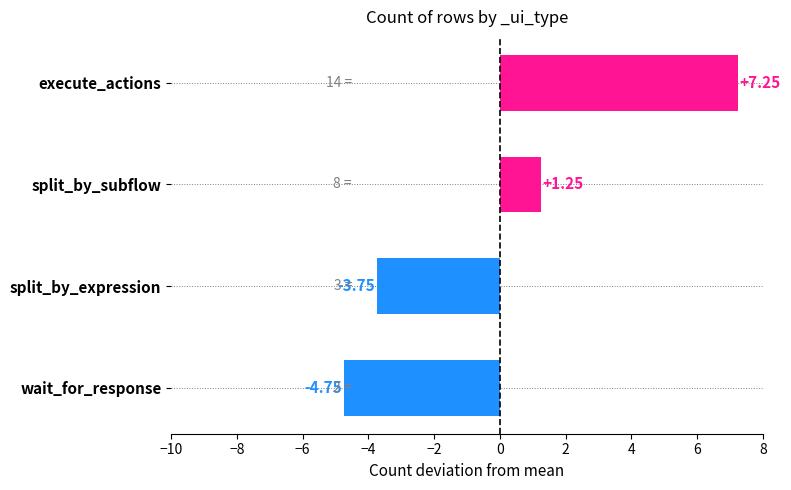

What is the change in value from wait_for_response to split_by_expression?

+1.0